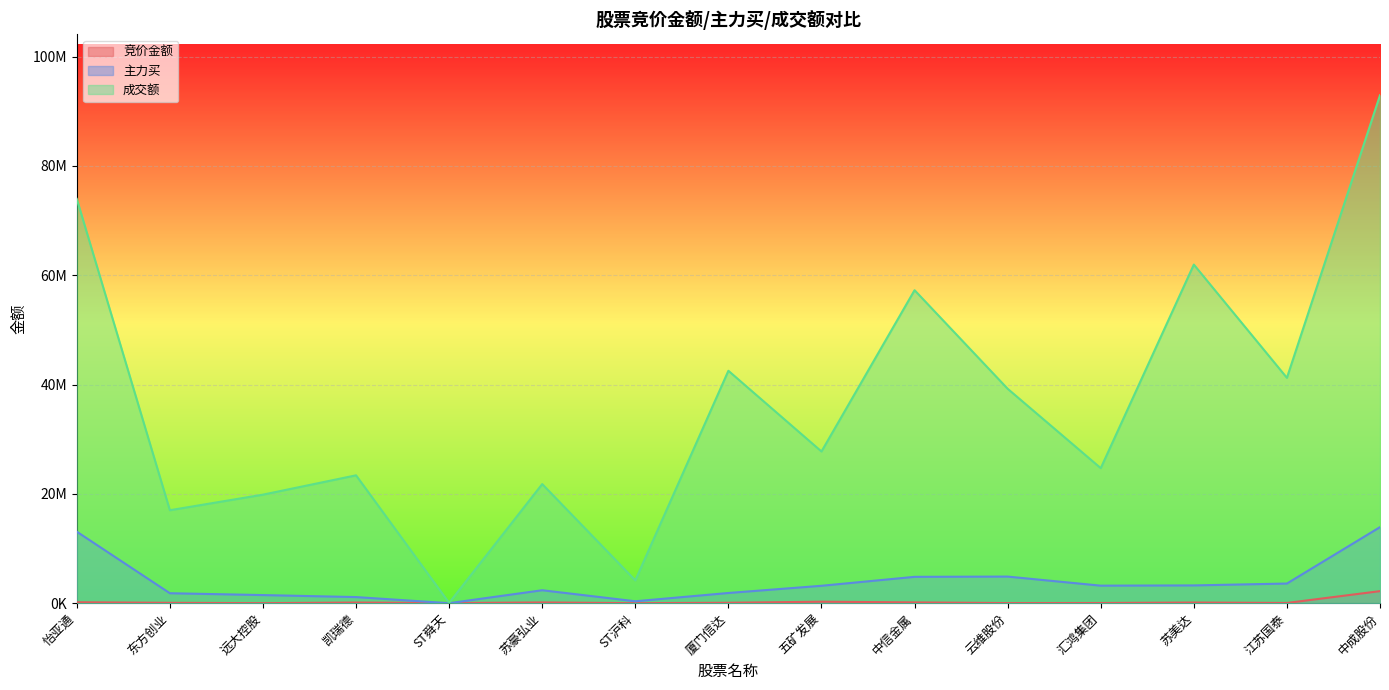

At which label does 竞价金额 reach its peak?

中成股份